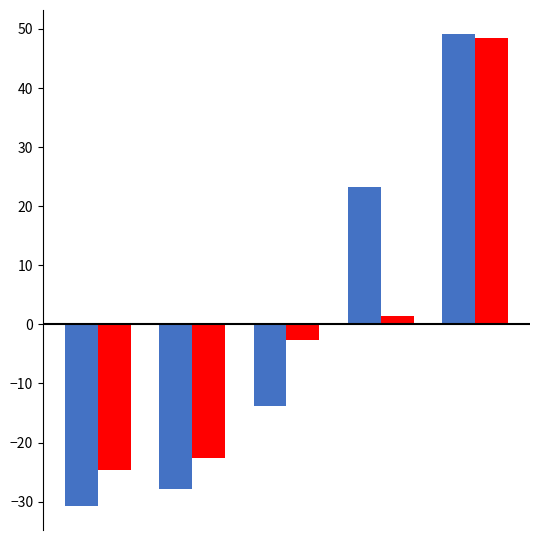

Count the number of categories in the chart.

5